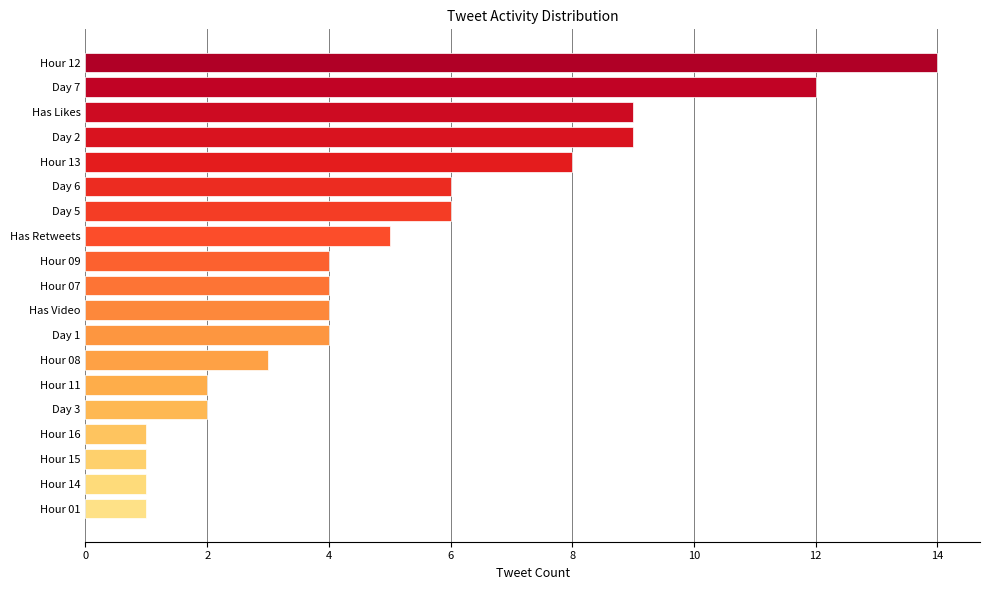

What is the label of the 19th bar from the top?

Hour 01